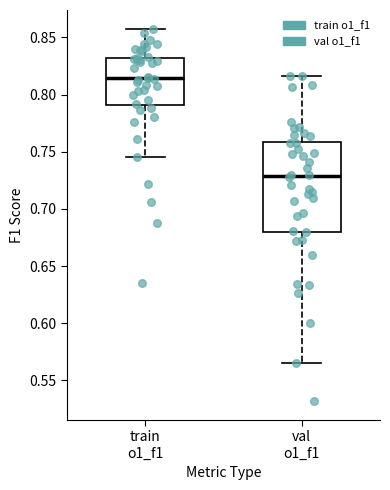

Which box is the tallest, from its lower edge to its upper edge?

val o1_f1